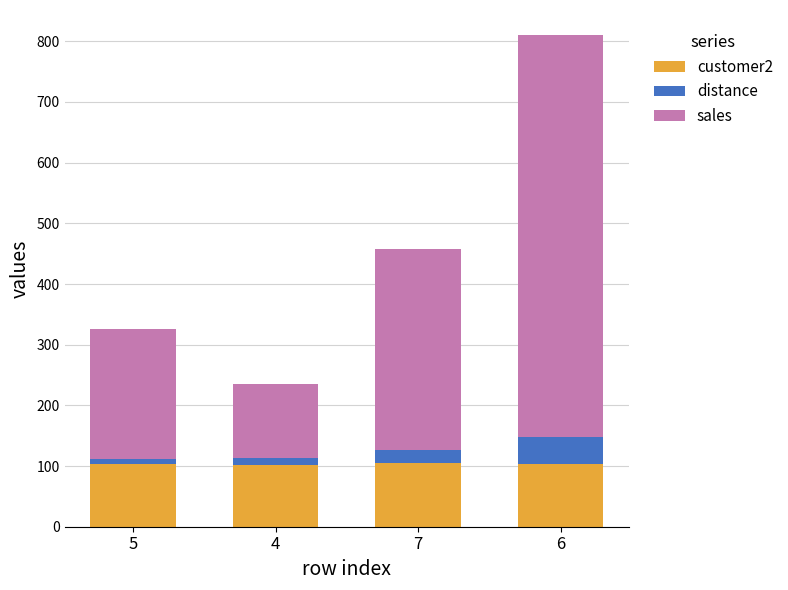

At which category is the sum across all series the highest?

6